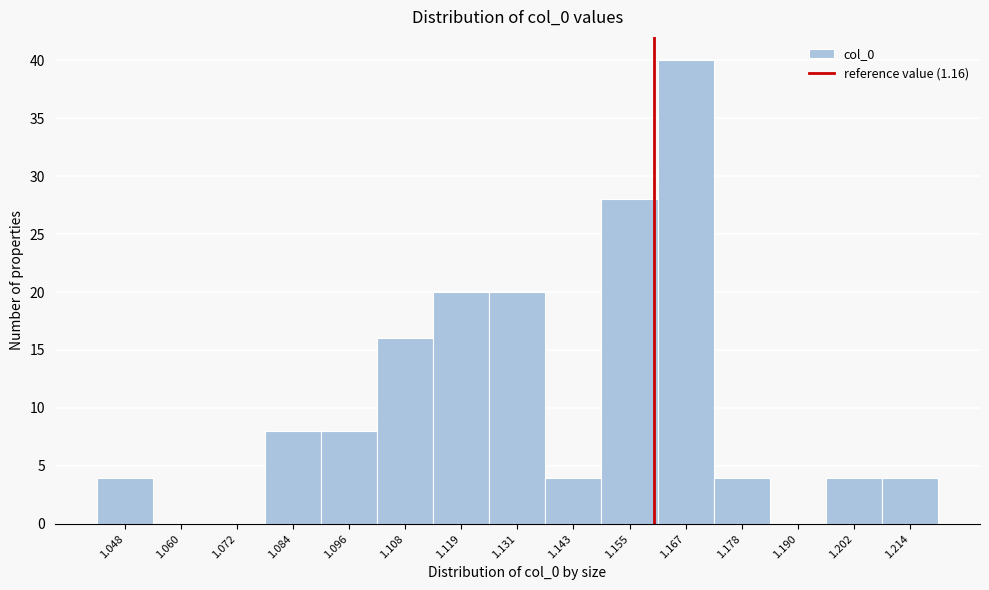

Over which range of the x-axis is the bar tallest?

1.160 to 1.172